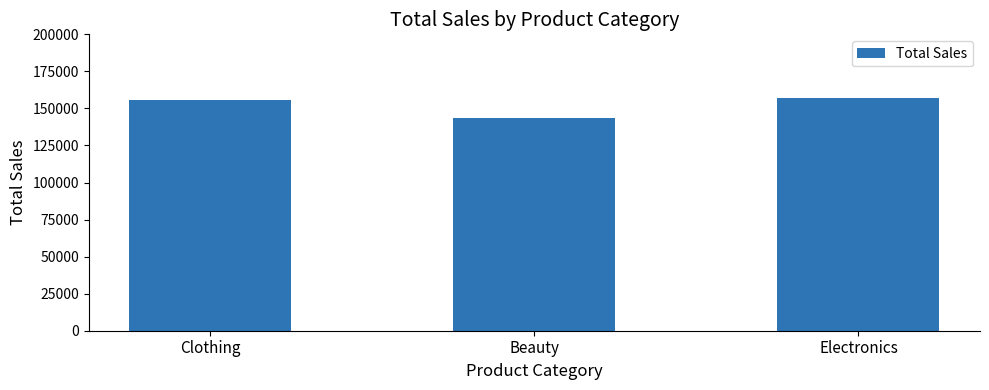

Between Beauty and Clothing, which is larger?

Clothing